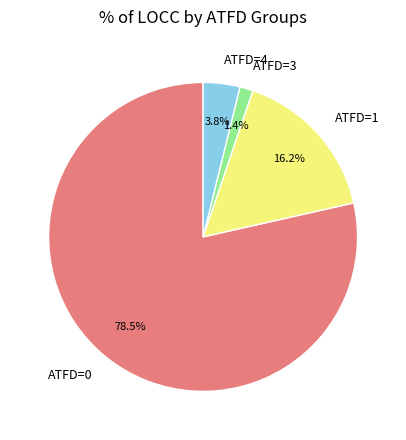

Is there a majority slice in this chart?

Yes